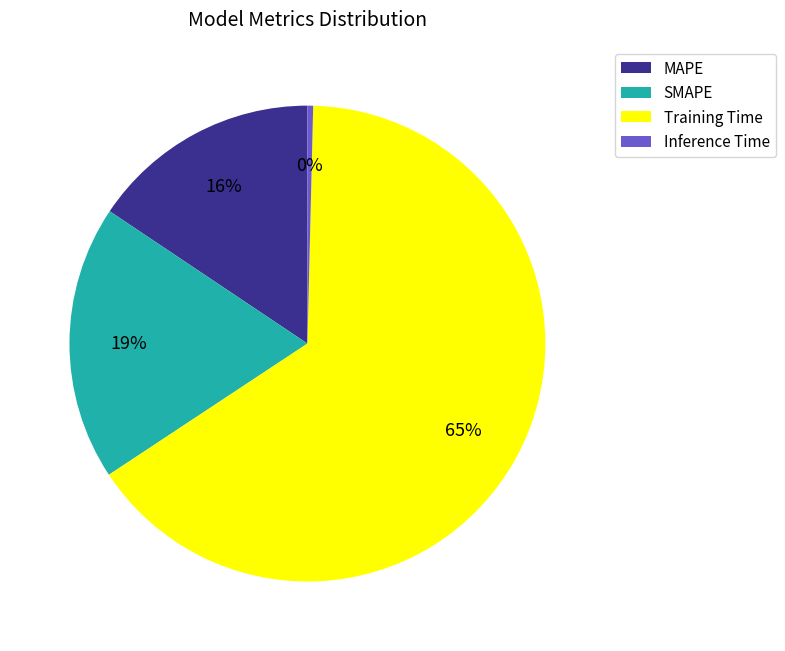

How many segments does this pie chart have?

4